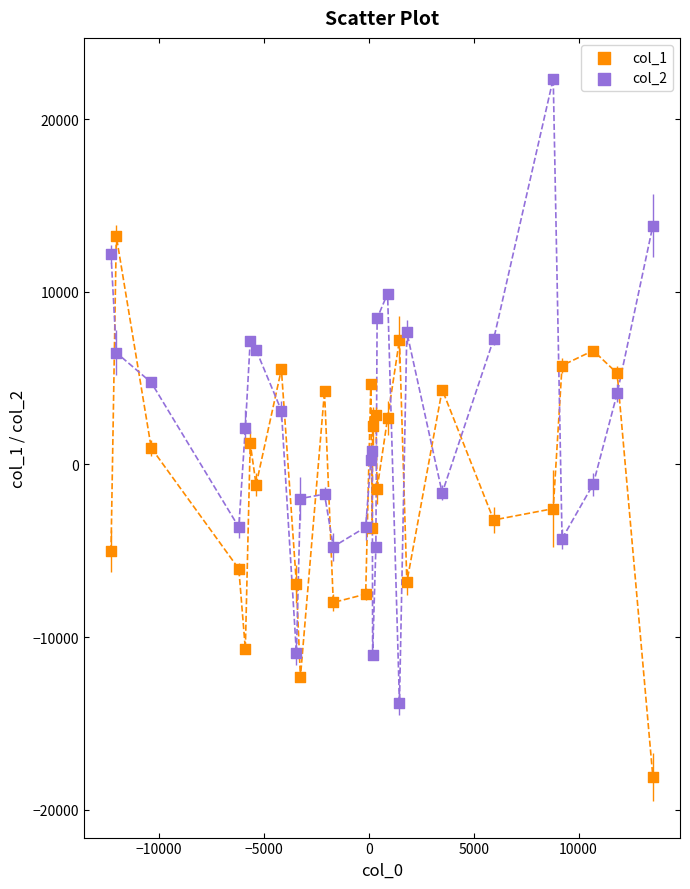

Which series contains the highest Y value?

col_2